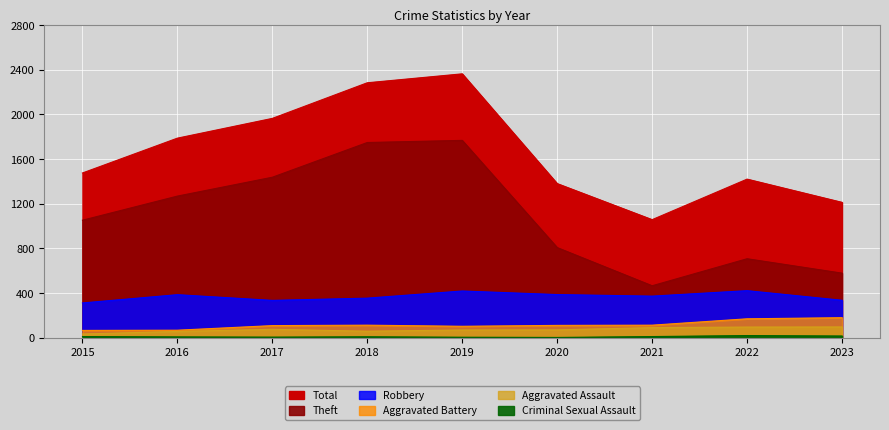

Read the Aggravated Battery value at 2022, to the nearest 10.

170